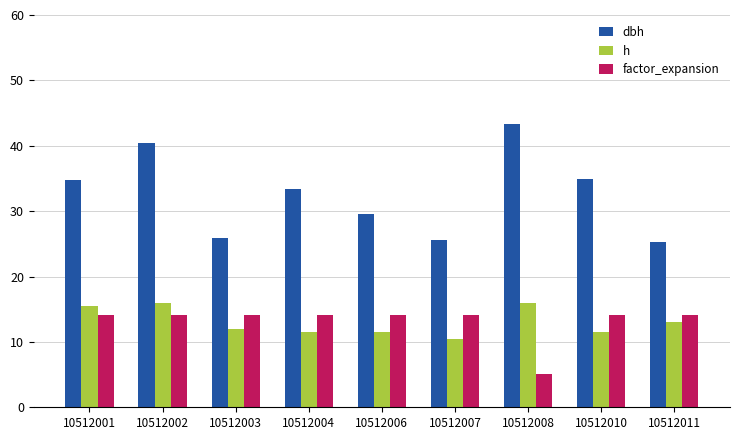

Which series has the largest range (max minus min)?

dbh